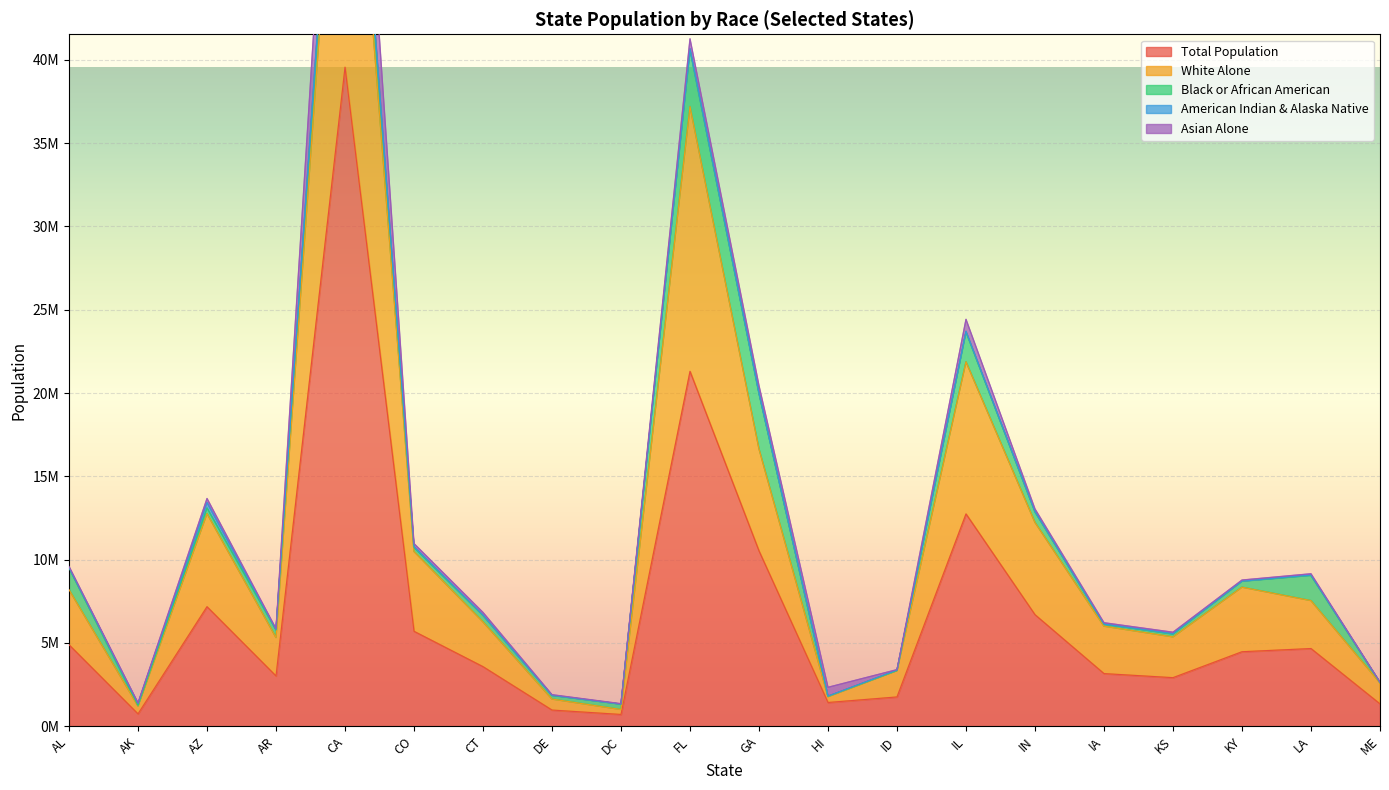

What is the total value across all series at DE?

1887966